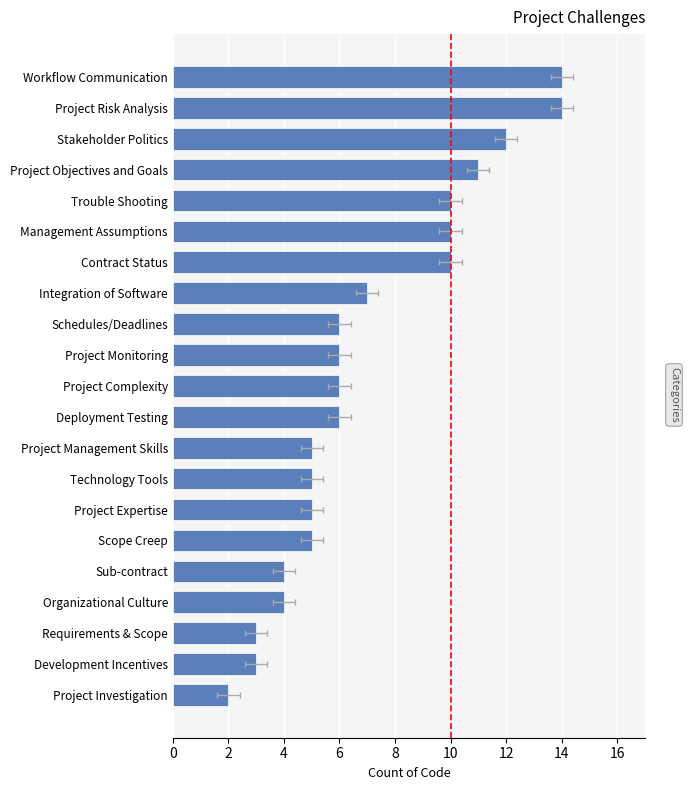

What is the sum of all values?

148